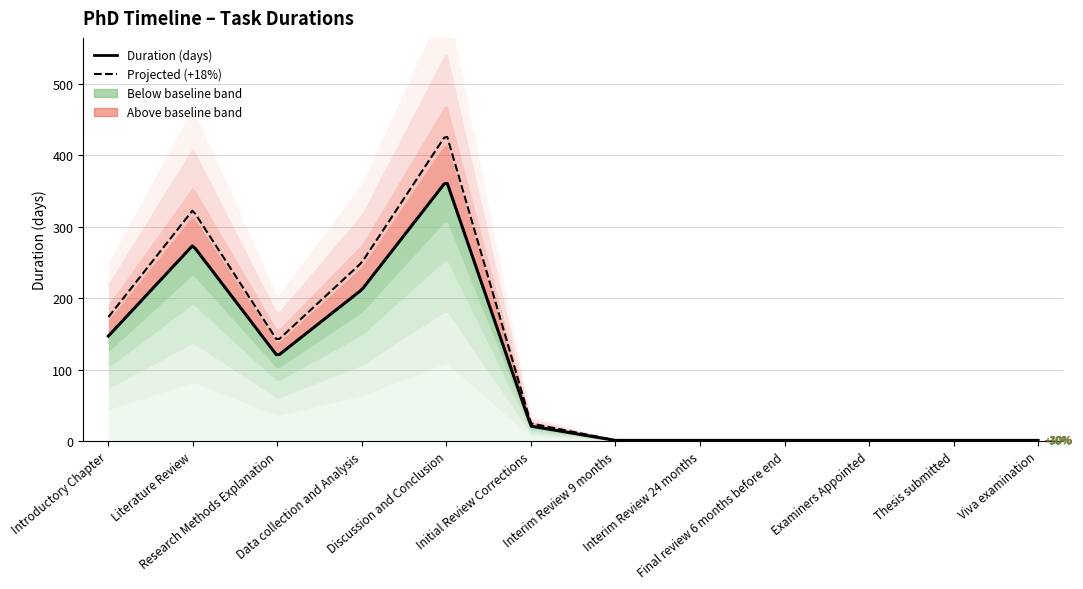

What is the label of the 5th point from the right?

Interim Review 24 months